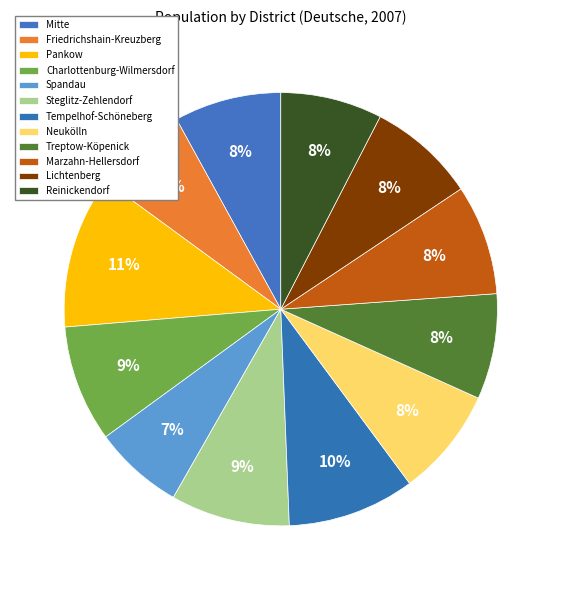

What is the change in value from Friedrichshain-Kreuzberg to Spandau?

-6849